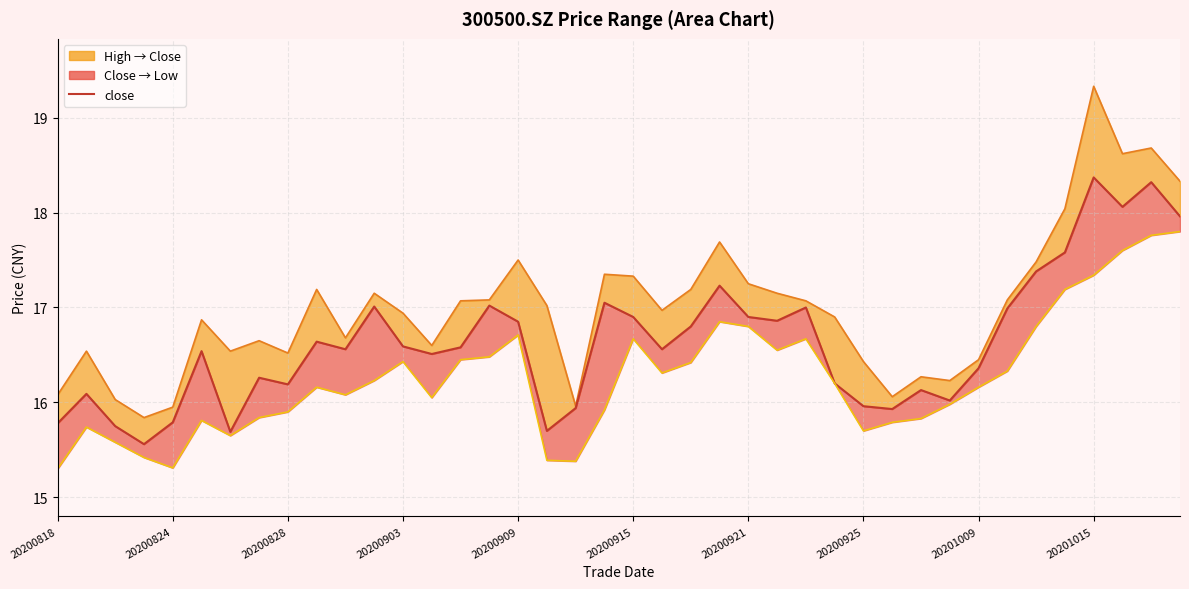

How many data points in high_line are above 17?

20